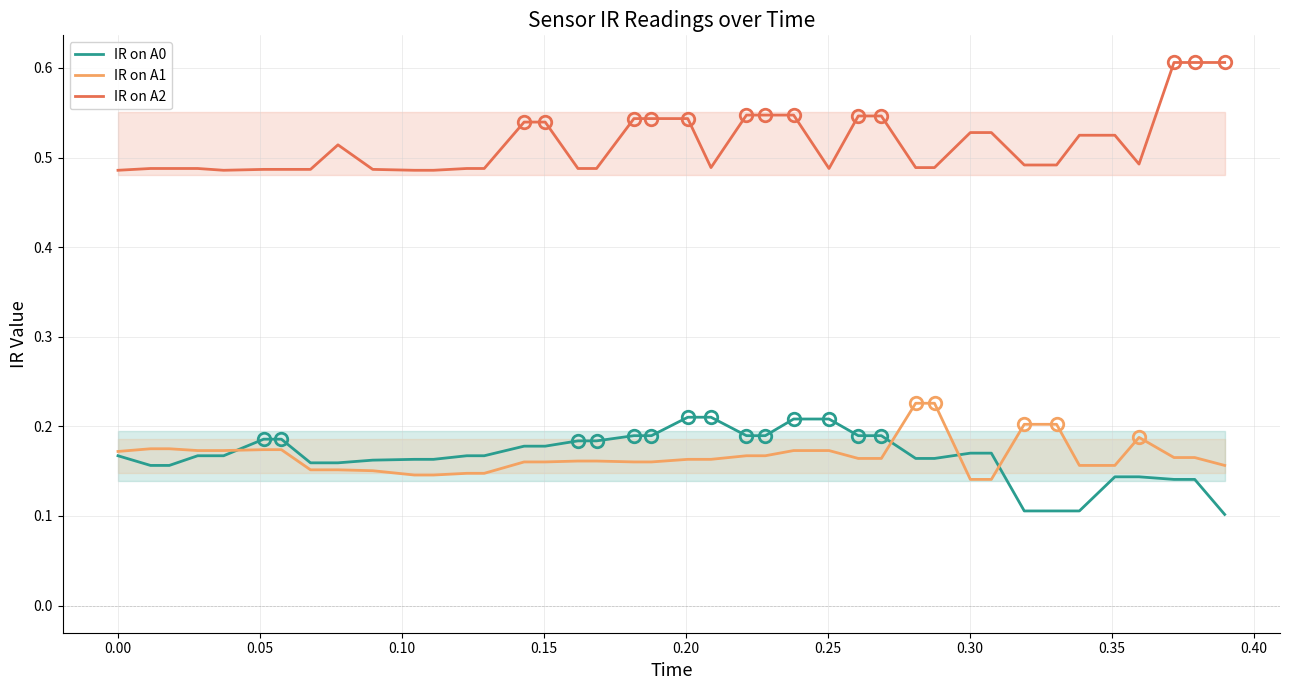

What are all the series names shown in the legend?

IR on A0, IR on A1, IR on A2